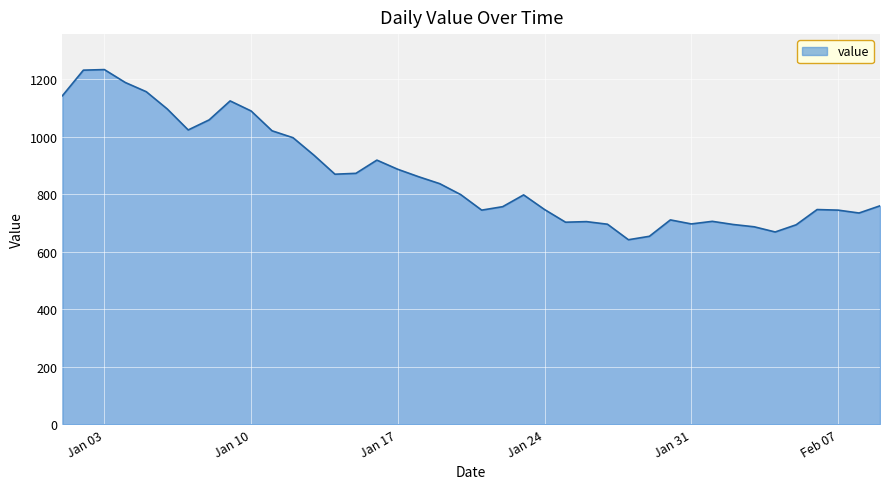

What is the smallest value displayed?

642